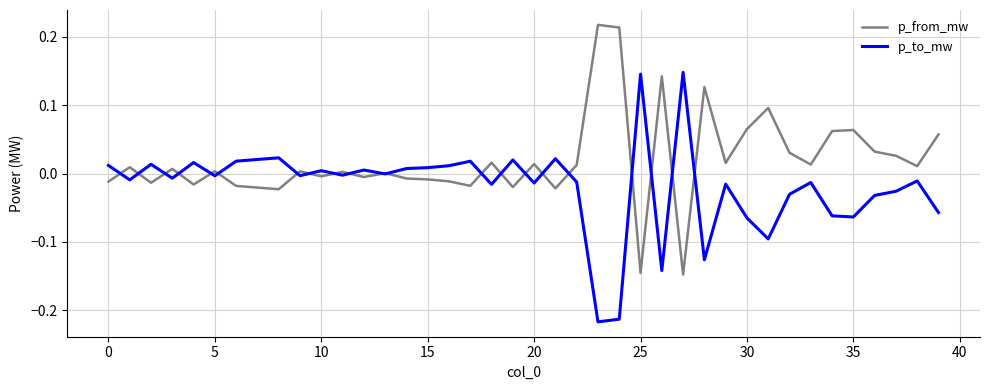

Which series has the largest total across all categories?

p_from_mw